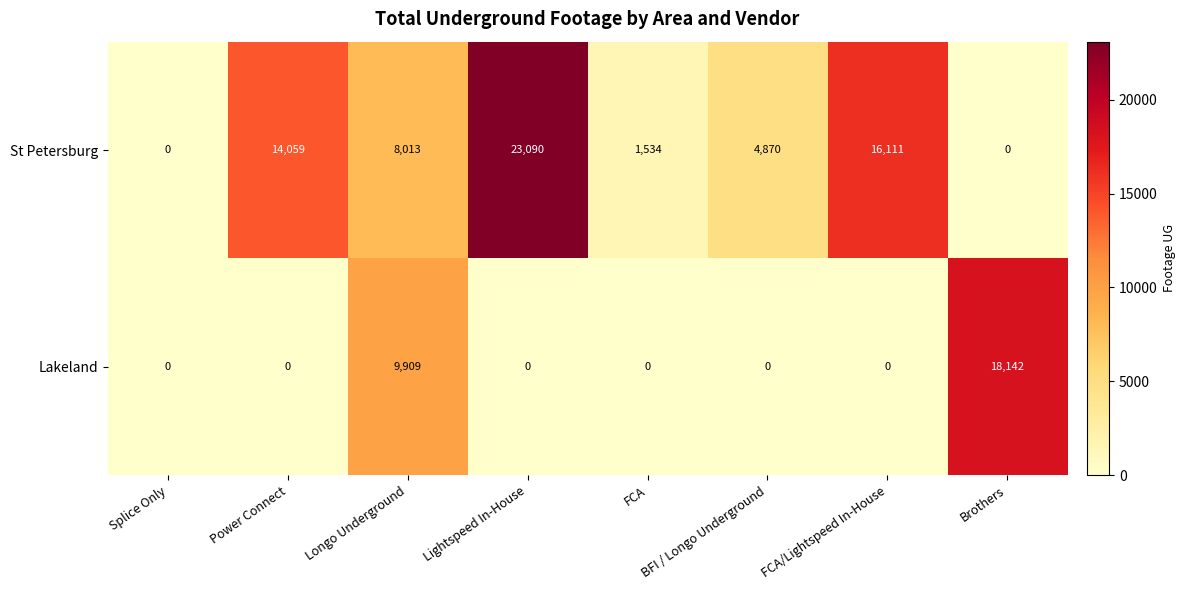

Which series has the largest total across all categories?

St Petersburg